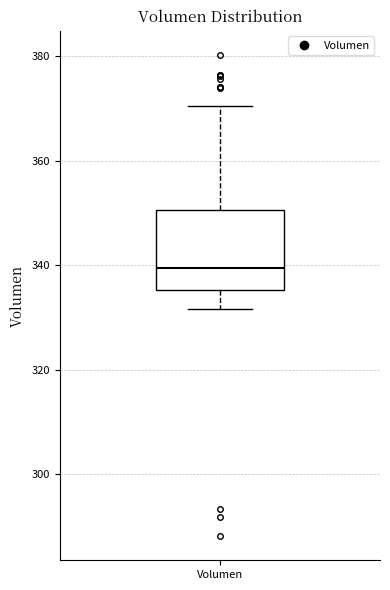

Read this box plot against the y-axis: the position of the median line, the range covered by the box, and the ends of both whiskers. The values are not printed on the chart, so give them approximately, as read against the axis.

median 340, box 336 to 350, whiskers 332 to 370